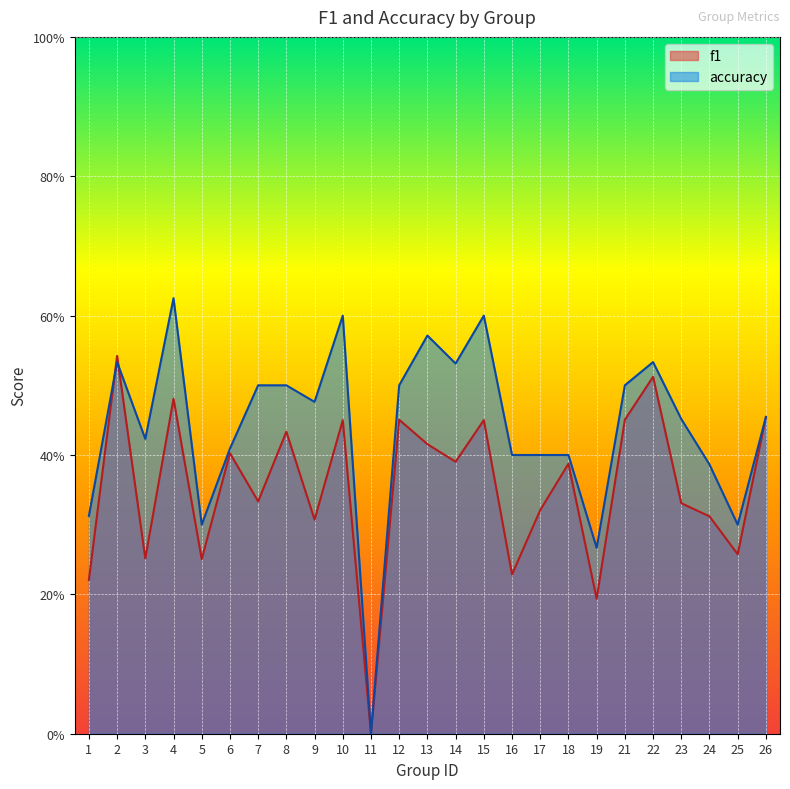

Reading left to right, extract all data points from this chart.

f1: 0.2	0.5	0.3	0.5	0.3	0.4	0.3	0.4	0.3	0.5	0.0	0.5	0.4	0.4	0.5	0.2	0.3	0.4	0.2	0.5	0.5	0.3	0.3	0.3	0.5
accuracy: 0.3	0.5	0.4	0.6	0.3	0.4	0.5	0.5	0.5	0.6	0.0	0.5	0.6	0.5	0.6	0.4	0.4	0.4	0.3	0.5	0.5	0.5	0.4	0.3	0.5